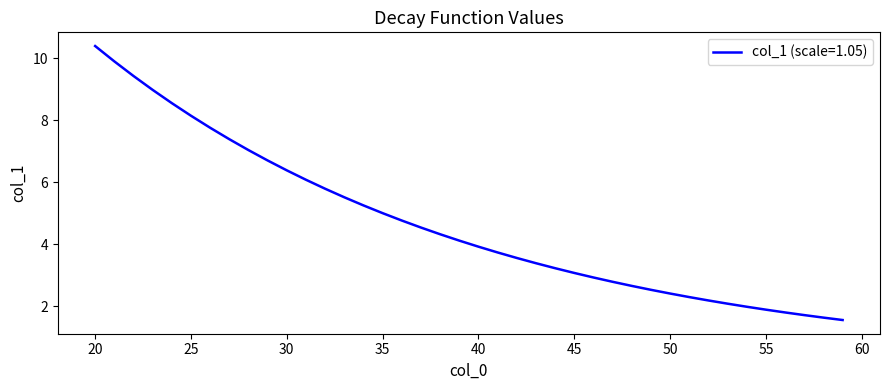

What is the difference between the maximum and minimum values?

8.8